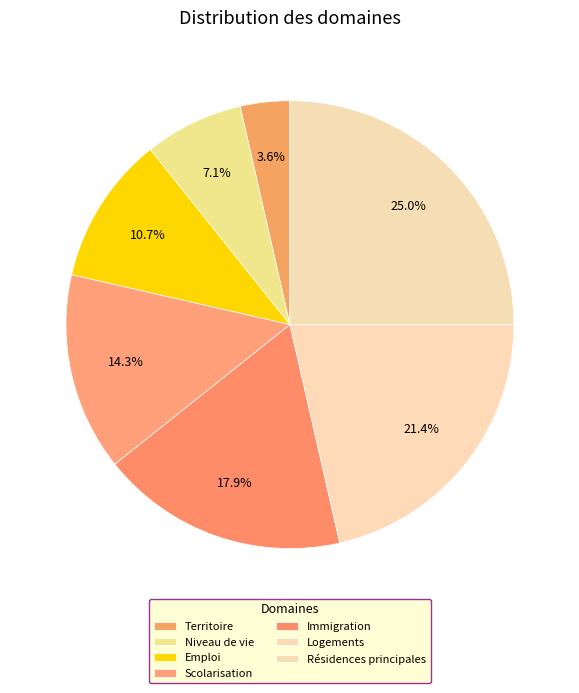

Rank the categories by value from highest to lowest.

Résidences principales, Logements, Immigration, Scolarisation, Emploi, Niveau de vie, Territoire